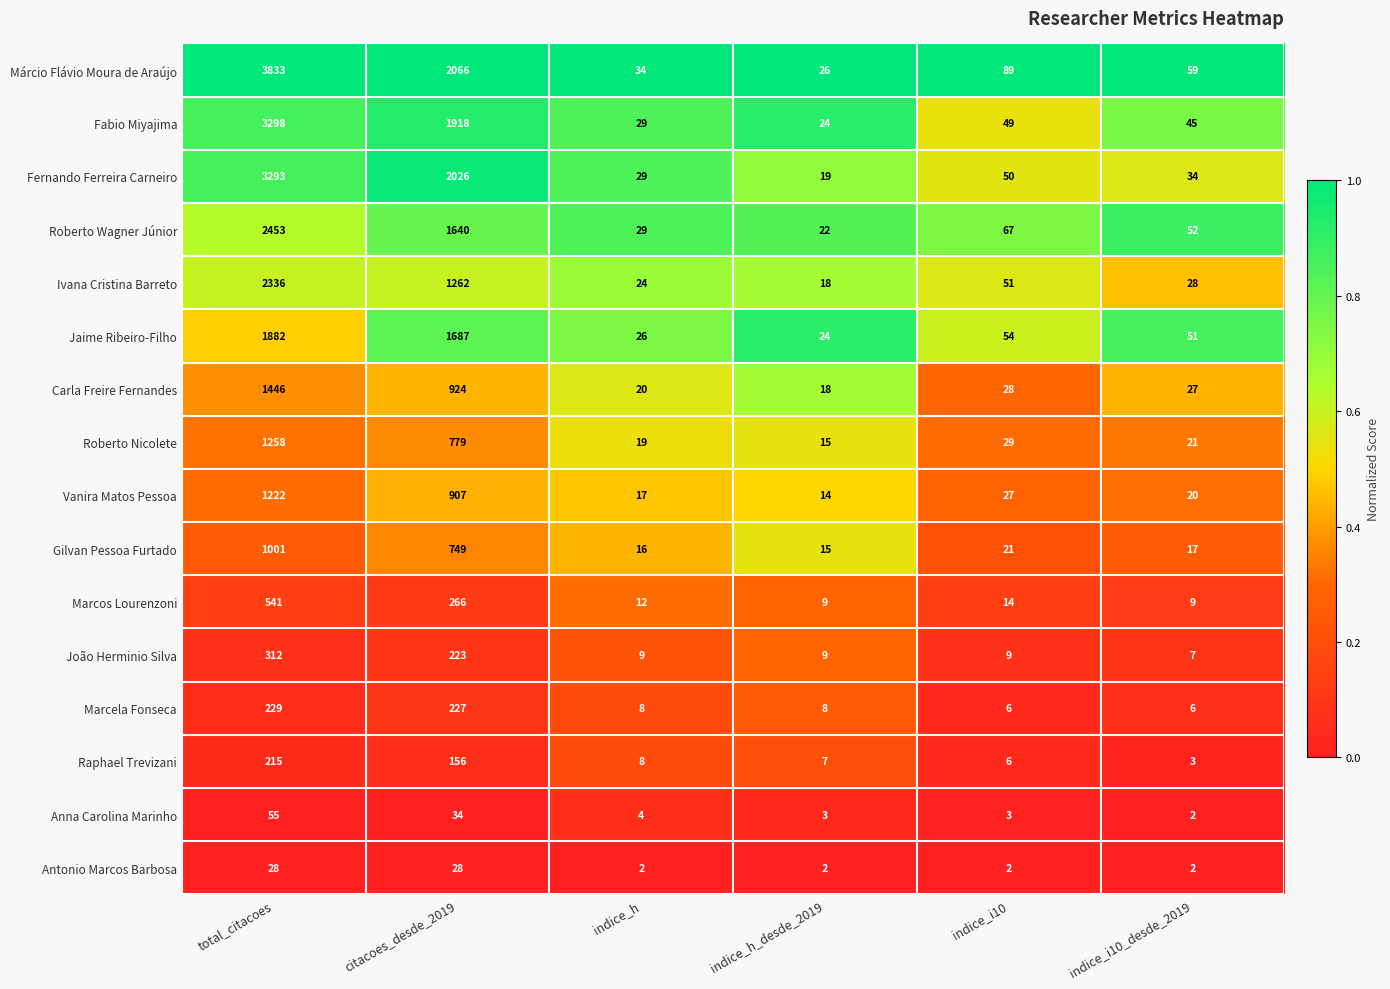

Which series has the largest total across all categories?

Márcio Flávio Moura de Araújo